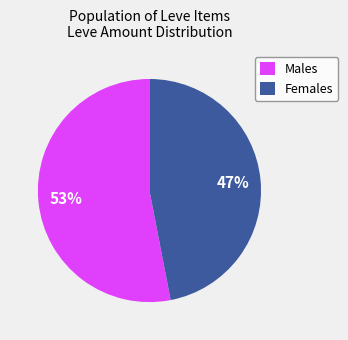

What is the ratio of the value at Females to the value at Males?

0.9